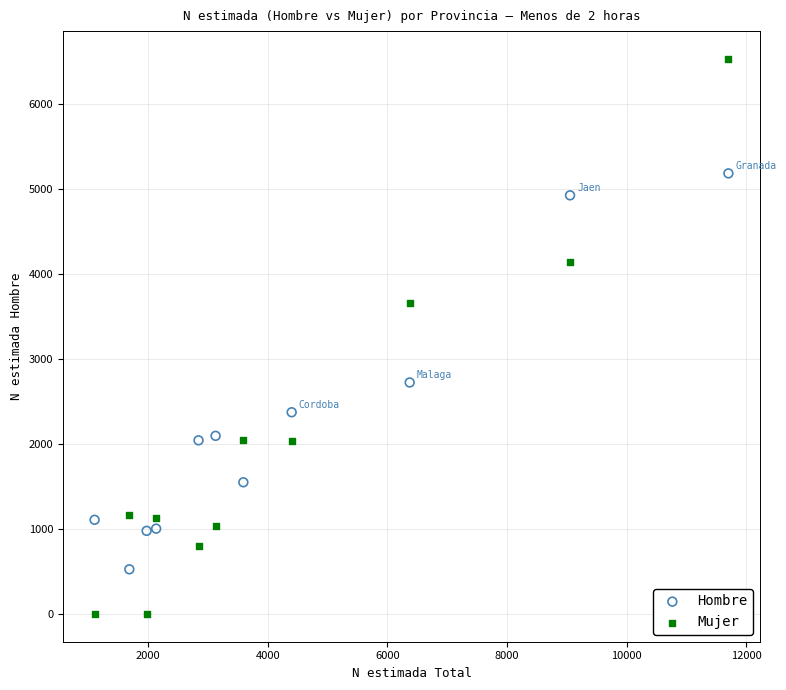

In the Mujer series, what Y value is closest to 3262?

3653